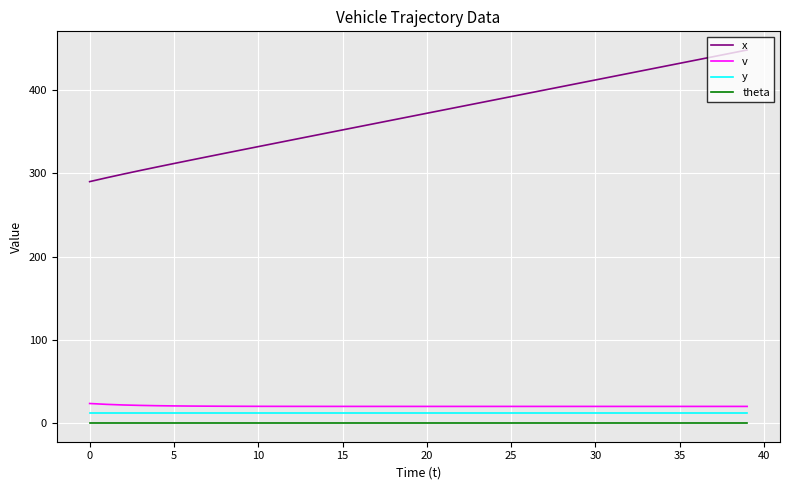

True or false: theta and x cross at least once.

False